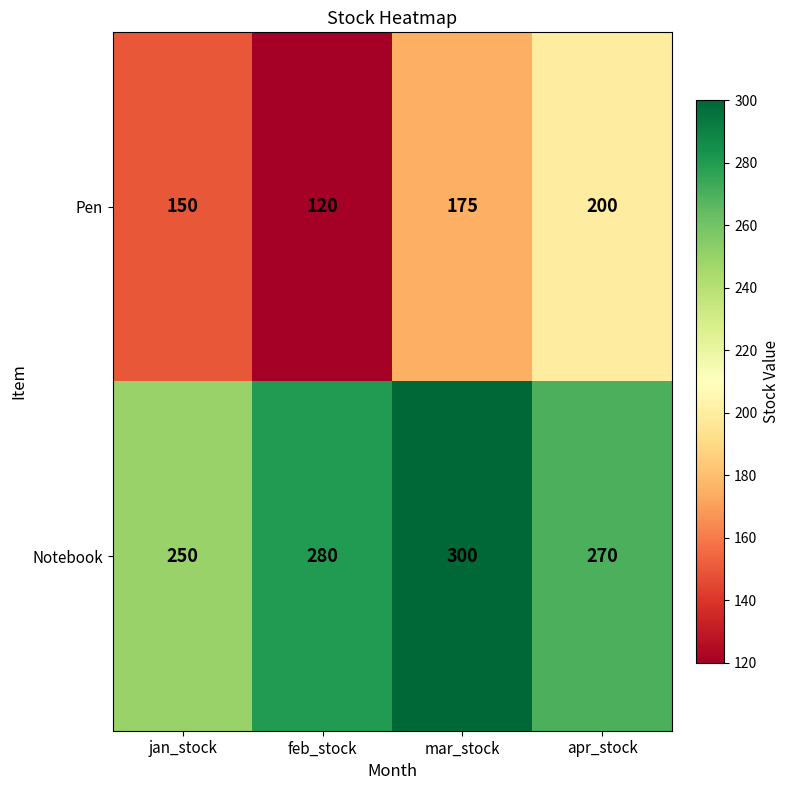

What value does the Pen series have at mar_stock, to the nearest 5?

175